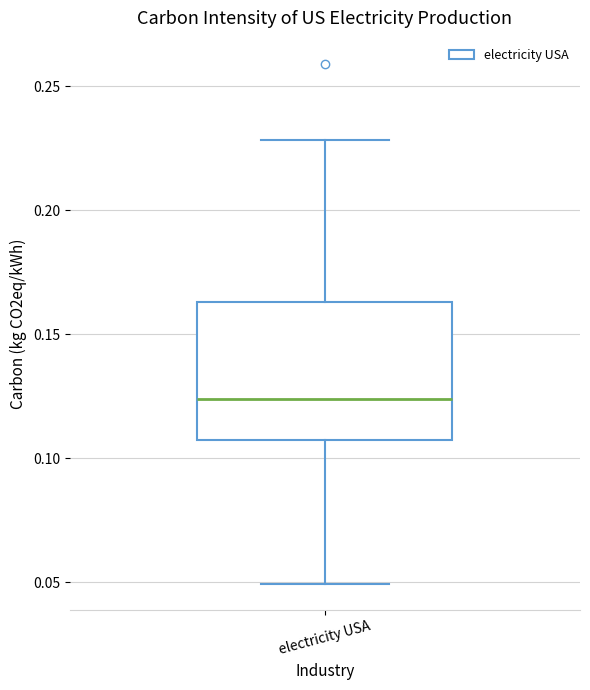

Where does the median line of the box for electricity USA sit on the y-axis? The values are not printed on the chart, so give them approximately, as read against the axis.

0.125